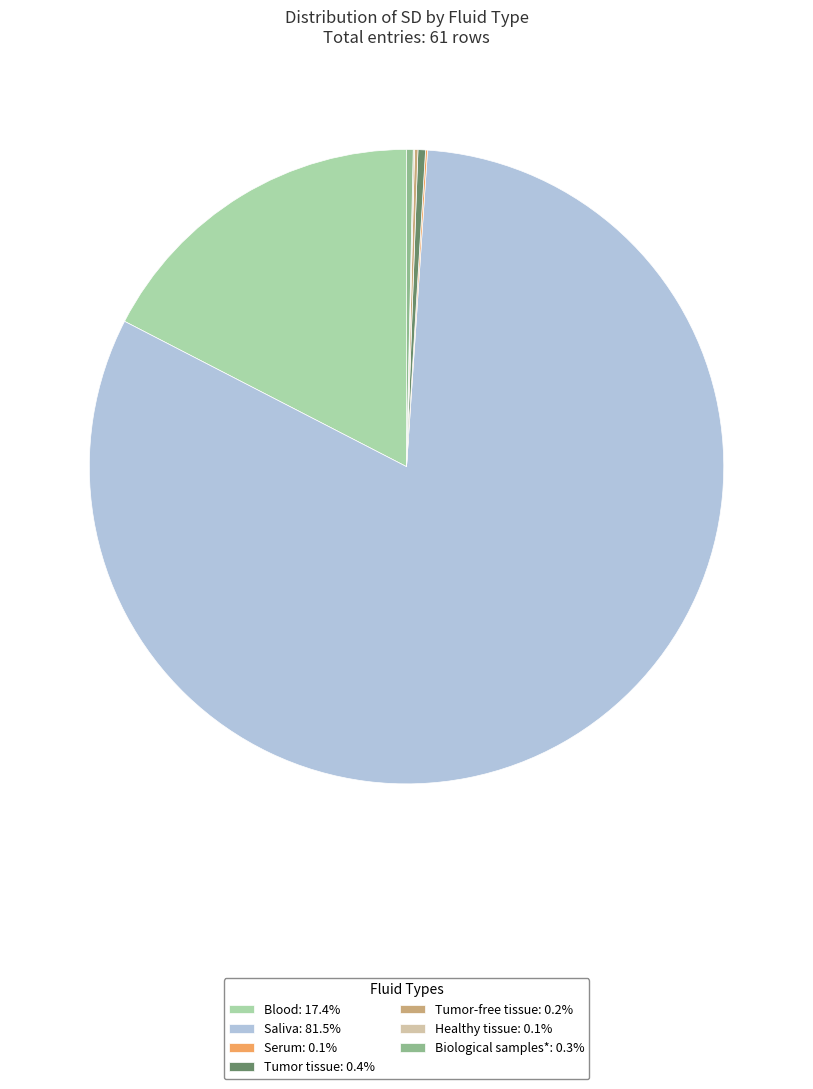

Approximately how many times larger is the value at Saliva: 81.5% compared to Blood: 17.4%?

4.7